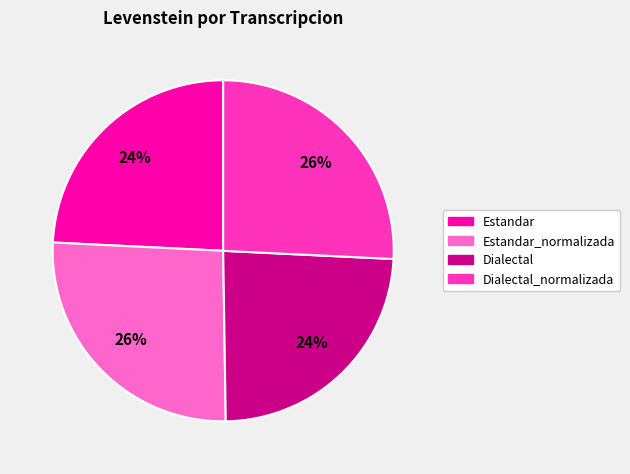

To the nearest percent, what percentage of the pie is Estandar_normalizada?

26%